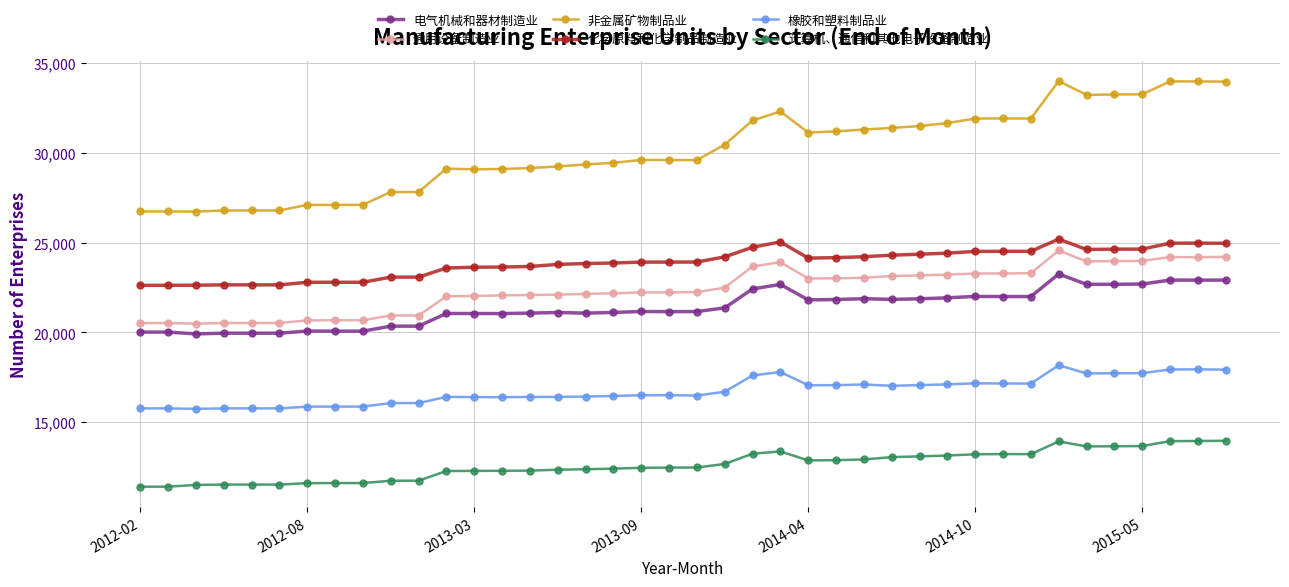

What is the average value of the 橡胶和塑料制品业 series?

16745